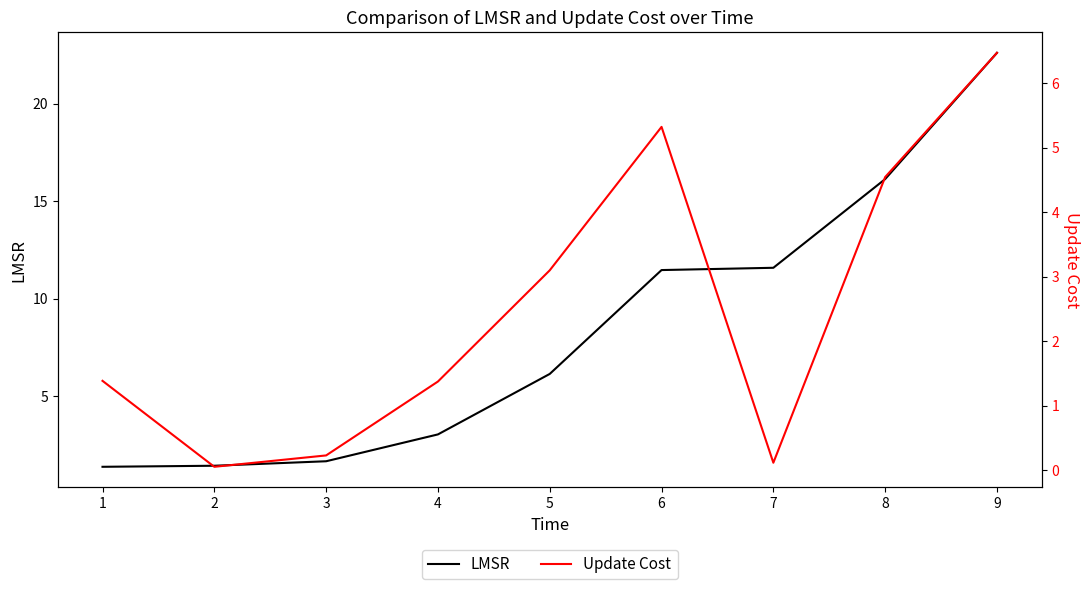

At which label does LMSR first exceed 6?

5